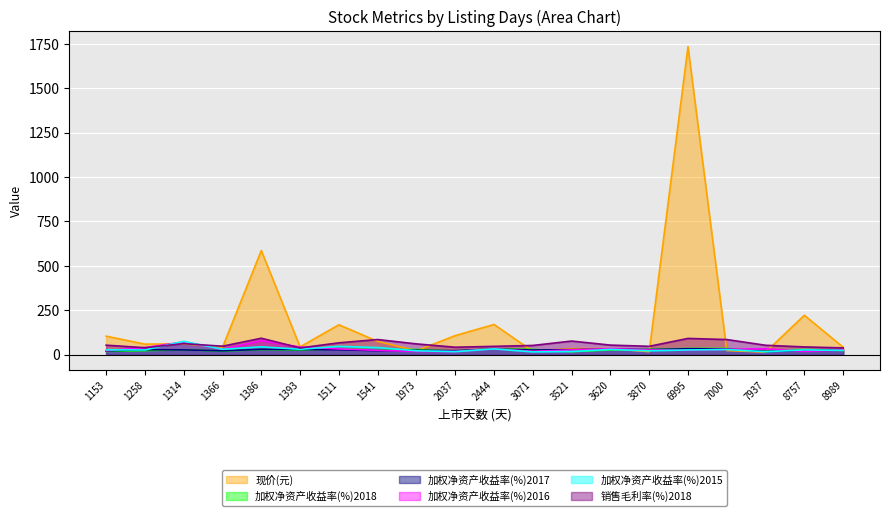

What is the highest value of the 加权净资产收益率(%)2015 series?

74.5